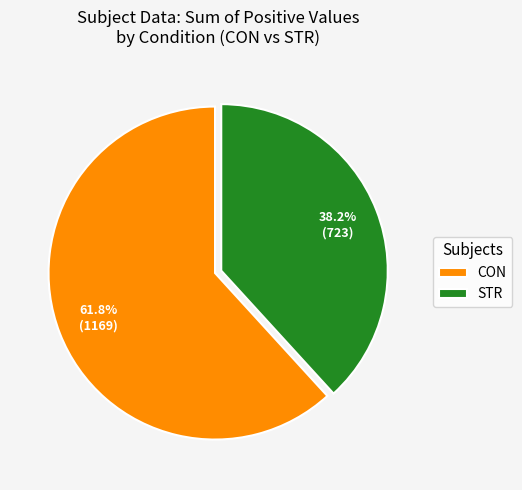

Count the number of slices in the pie.

2